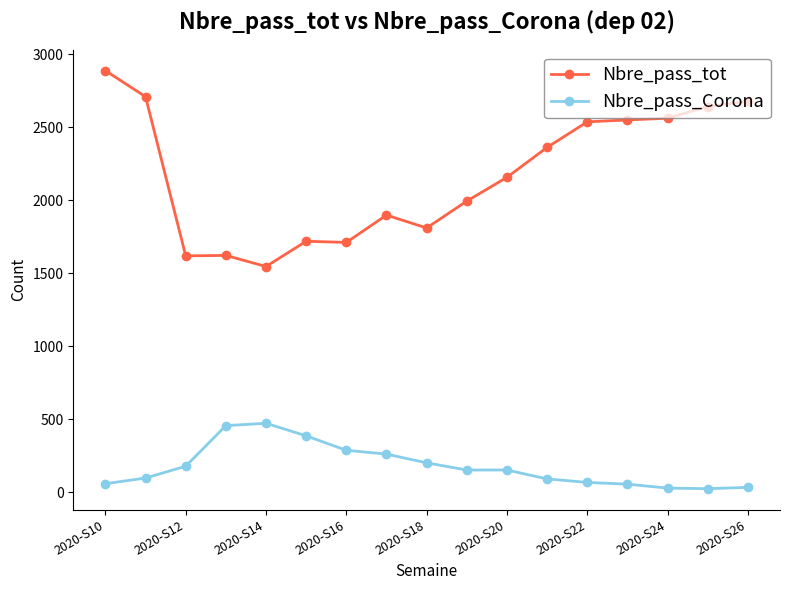

How many values in the Nbre_pass_tot series are below 2156?

8